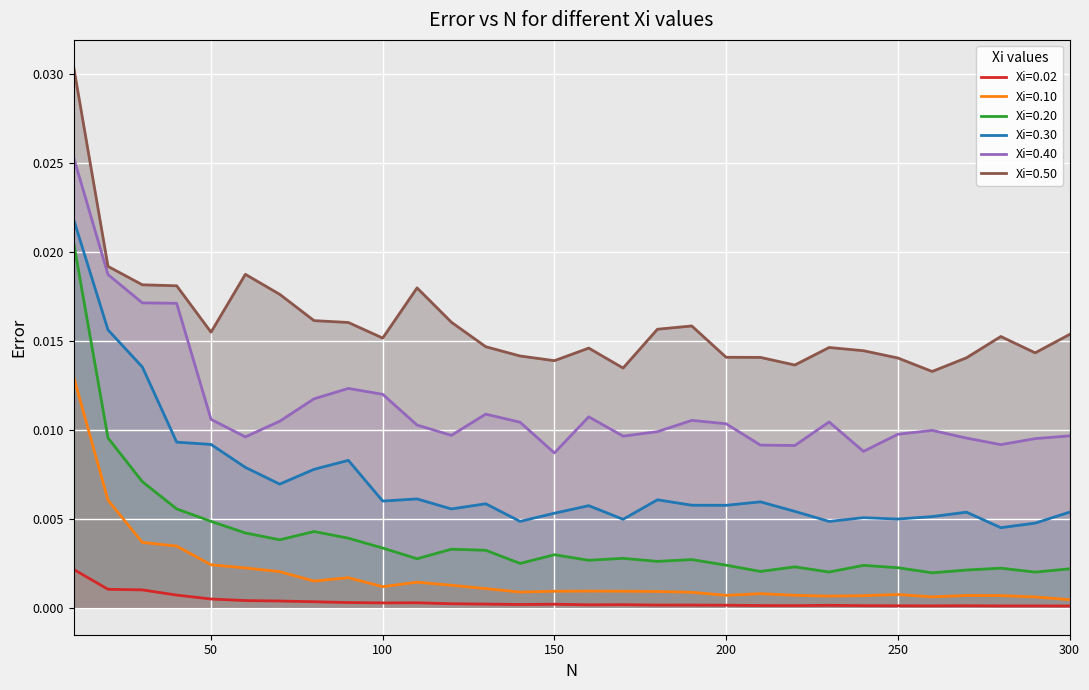

How many series are shown in this chart?

6